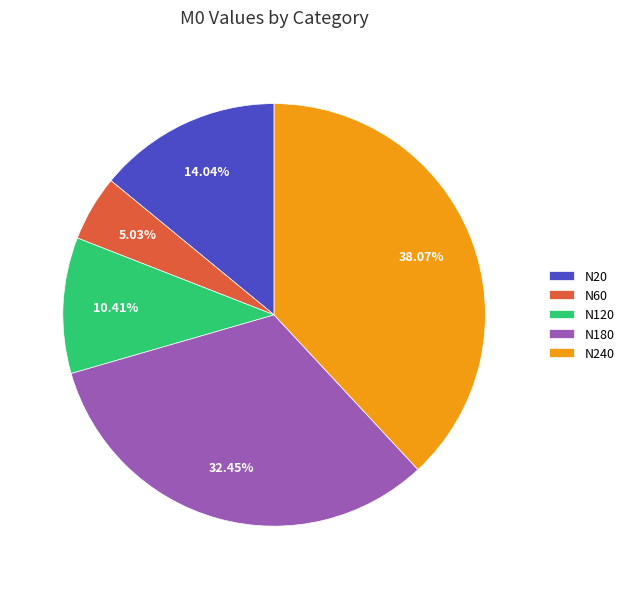

Between N120 and N20, which is larger?

N20